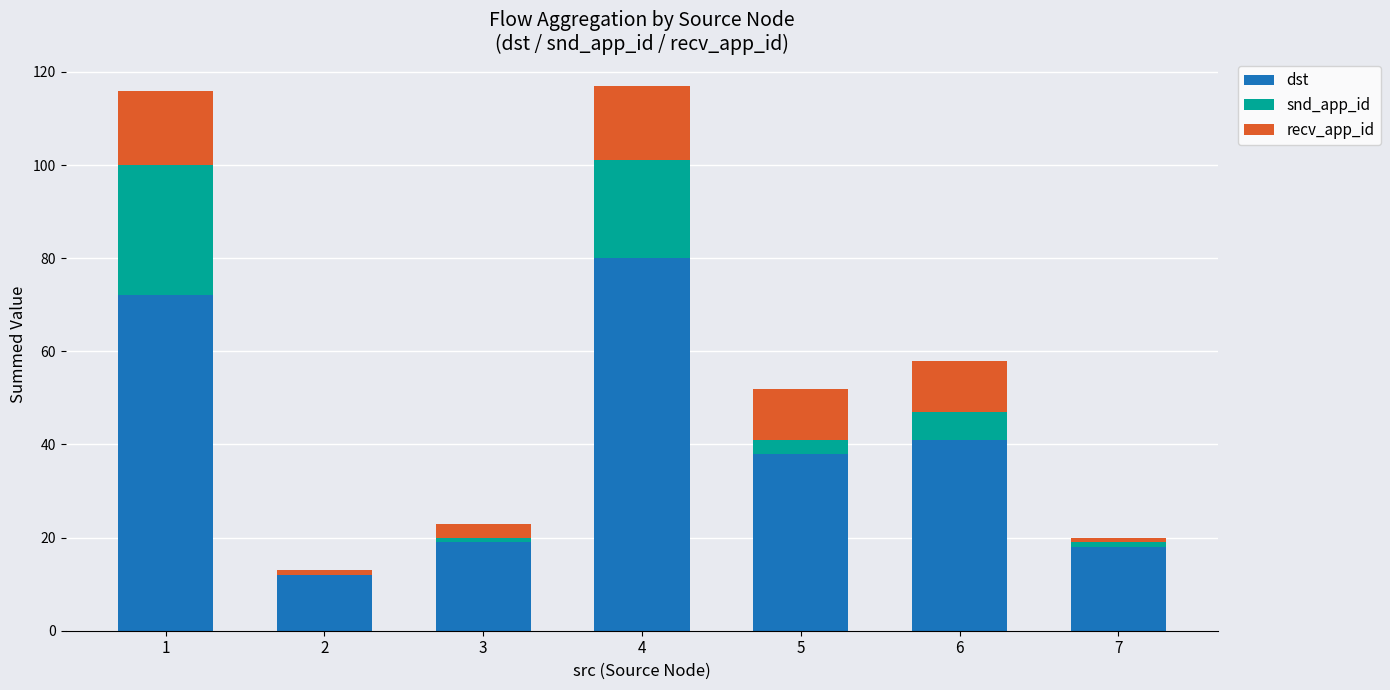

How many distinct data groups are displayed?

3